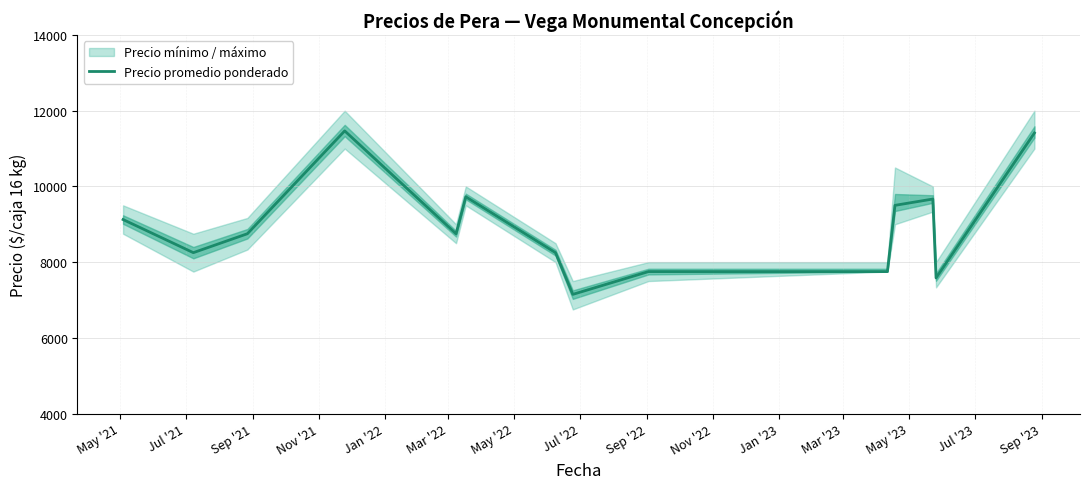

What is the value of the 1st point from the left?

9125